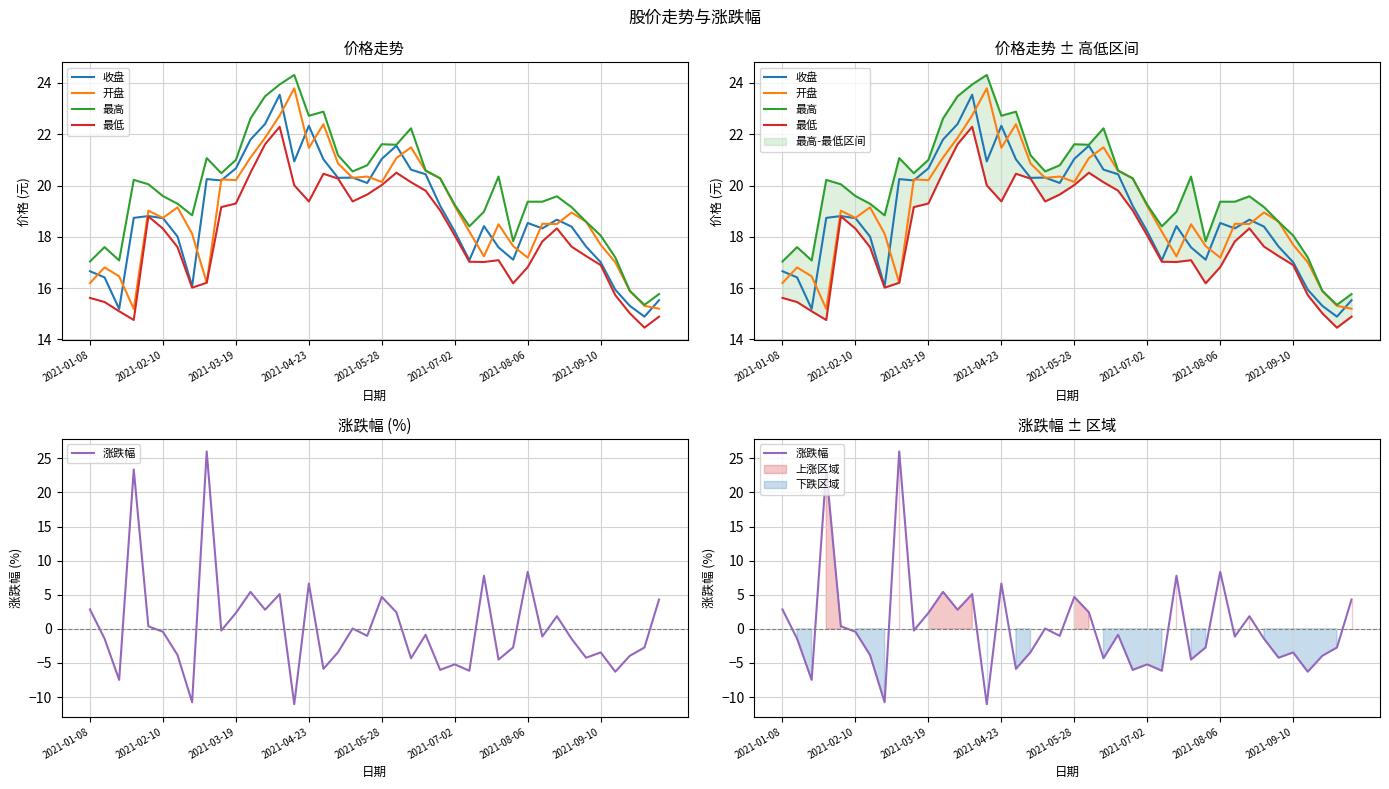

Reading left to right, transcribe all the data shown in this chart.

收盘: 16.7	16.4	15.2	18.7	18.8	18.7	18.0	16.1	20.2	20.2	20.7	21.8	22.4	23.5	20.9	22.3	21.0	20.3	20.3	20.1	21.0	21.6	20.6	20.4	19.2	18.2	17.1	18.4	17.6	17.1	18.5	18.3	18.7	18.4	17.6	17.0	15.9	15.3	14.9	15.5
开盘: 16.2	16.8	16.5	15.2	19.0	18.7	19.1	18.1	16.2	20.2	20.2	21.1	21.9	22.7	23.8	21.5	22.4	20.9	20.3	20.4	20.1	21.1	21.5	20.6	20.3	19.2	18.2	17.2	18.5	17.6	17.2	18.5	18.5	18.9	18.6	17.7	17.0	15.9	15.3	15.2
最高: 17.0	17.6	17.1	20.2	20.1	19.6	19.3	18.8	21.1	20.5	21.0	22.6	23.5	23.9	24.3	22.7	22.9	21.2	20.6	20.8	21.6	21.6	22.2	20.6	20.3	19.2	18.4	19.0	20.4	17.8	19.4	19.4	19.6	19.2	18.6	18.1	17.2	15.9	15.3	15.8
最低: 15.6	15.5	15.1	14.8	18.8	18.3	17.6	16.0	16.2	19.2	19.3	20.5	21.6	22.3	20.0	19.4	20.5	20.3	19.4	19.6	20.0	20.5	20.1	19.8	19.0	18.1	17.0	17.0	17.1	16.2	16.8	17.8	18.3	17.6	17.2	16.9	15.7	15.0	14.5	14.9
涨跌幅: 2.8	-1.4	-7.5	23.4	0.4	-0.4	-3.8	-10.8	26.0	-0.2	2.3	5.4	2.8	5.1	-11.1	6.6	-5.9	-3.4	0.1	-1.0	4.7	2.4	-4.3	-0.9	-6.0	-5.2	-6.2	7.8	-4.5	-2.7	8.4	-1.1	1.9	-1.4	-4.2	-3.5	-6.3	-4.0	-2.7	4.3